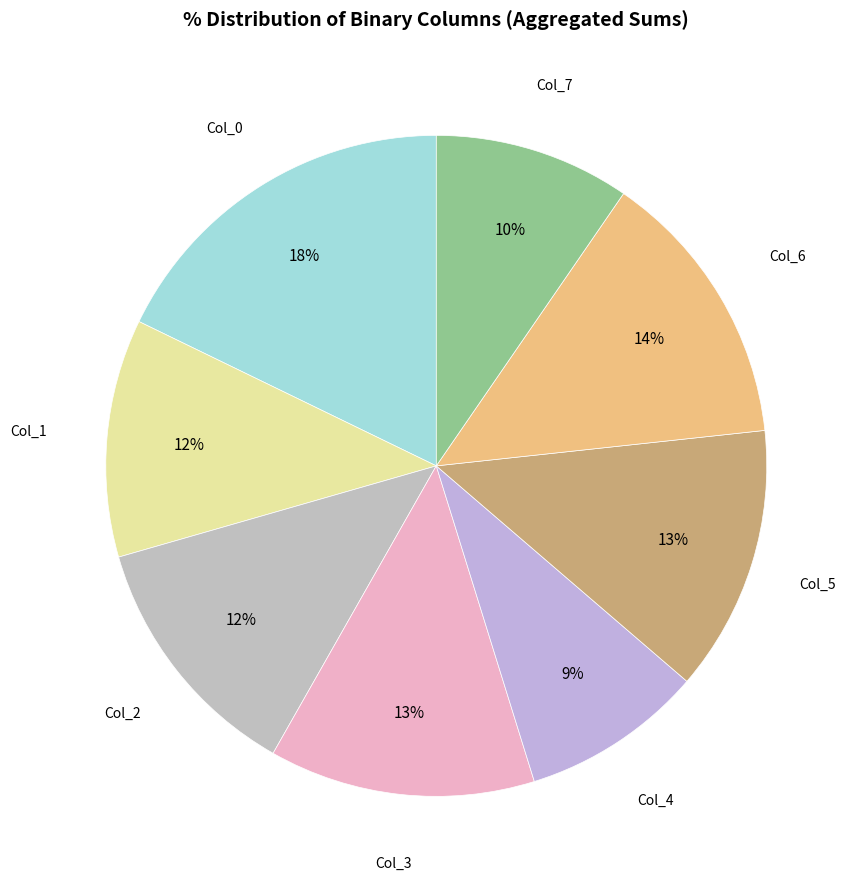

How many segments does this pie chart have?

8